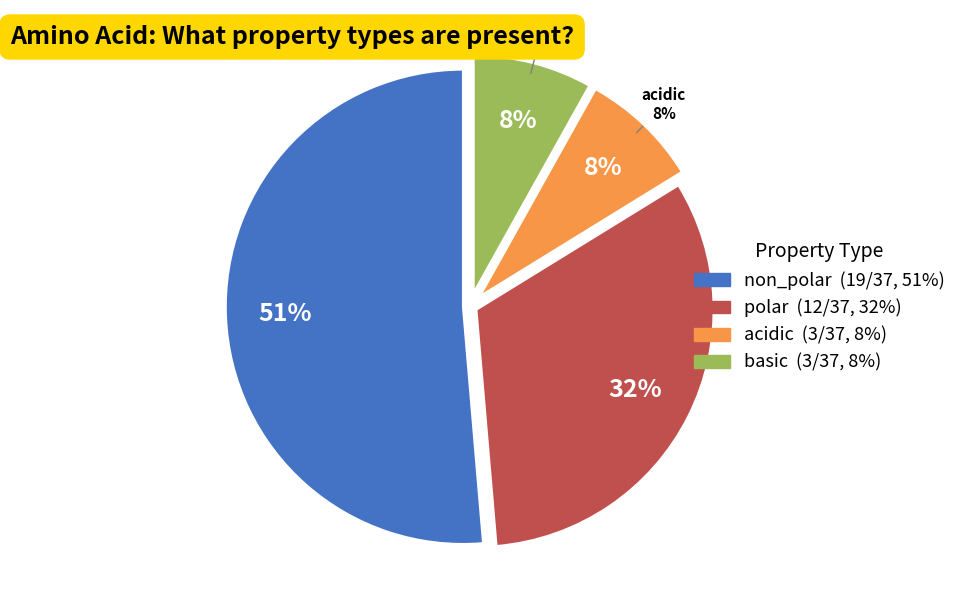

To the nearest percent, what percentage of the pie is polar?

32%